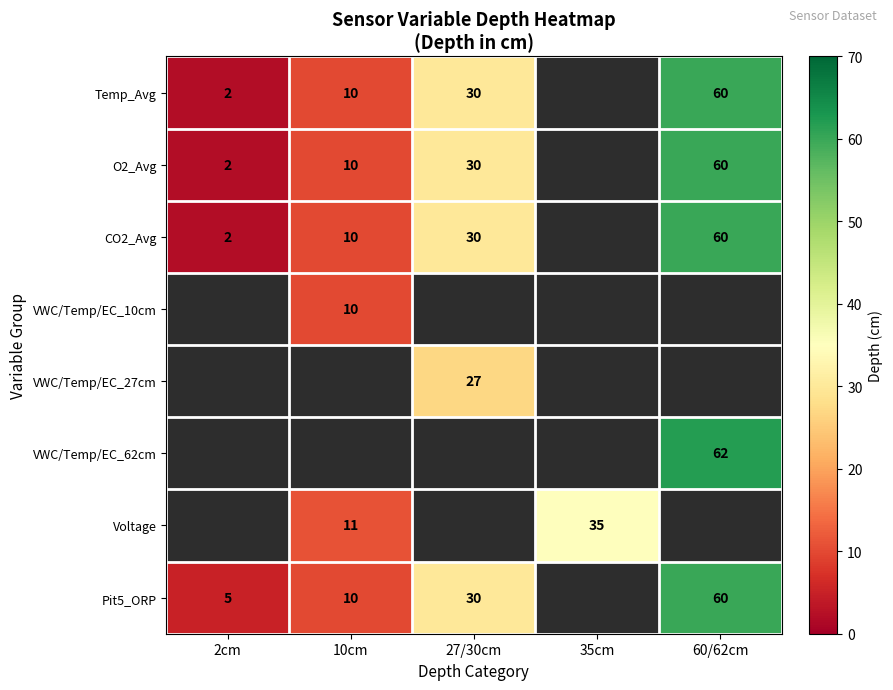

Is it true that VWC/Temp/EC_10cm equals 16 at 10cm?

False